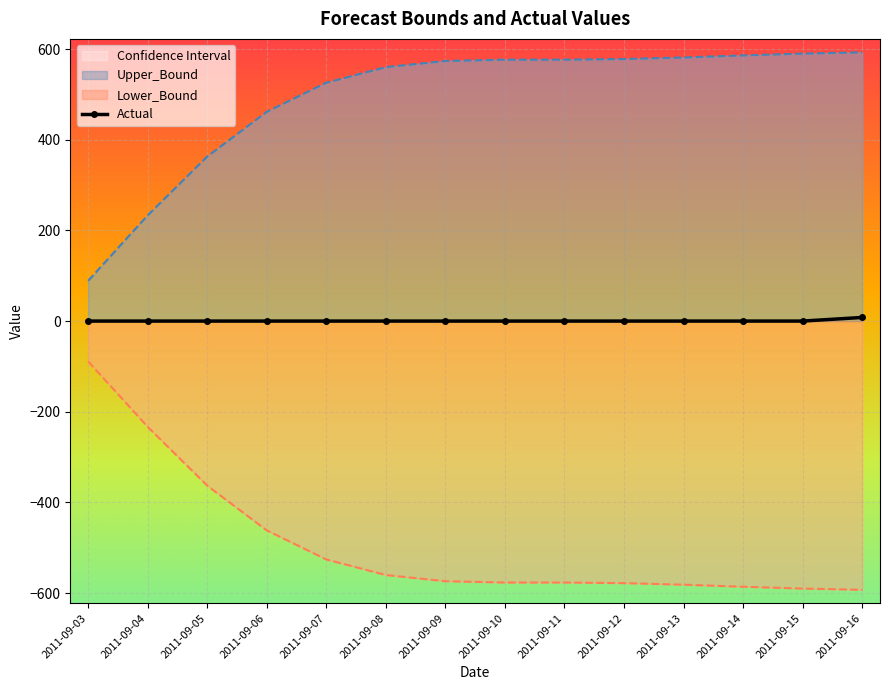

Is it true that Lower_Bound equals -362.9 at 2011-09-05?

True